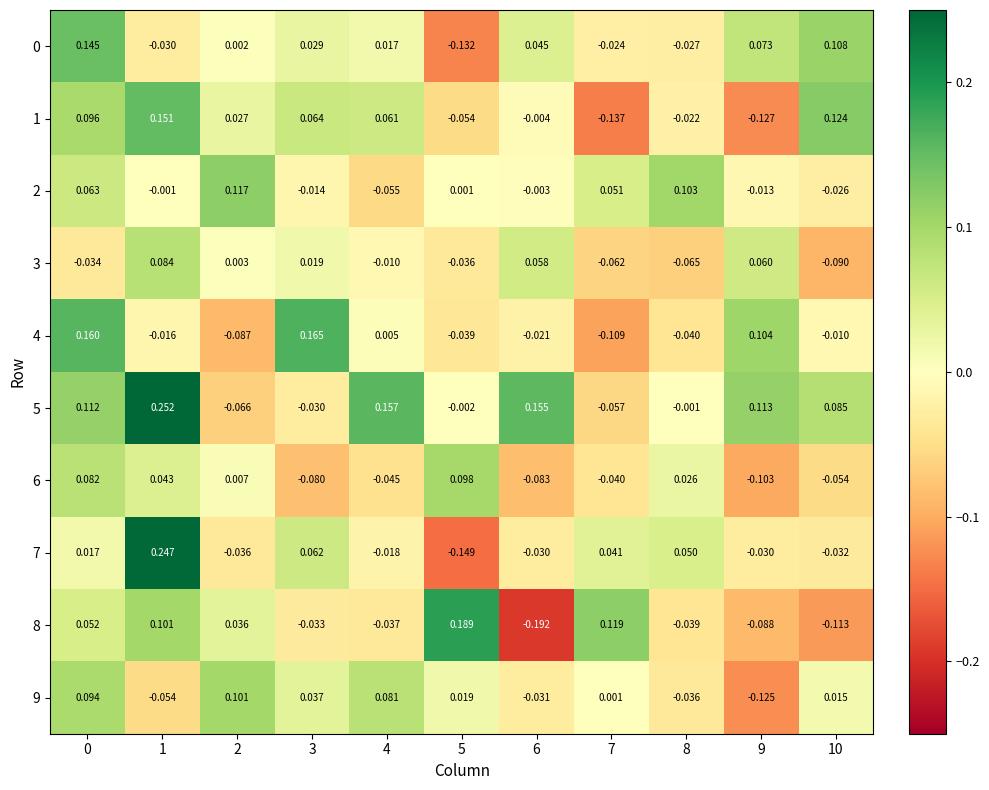

Is the value of 0 at 5 greater than the value of 3 at 6?

No